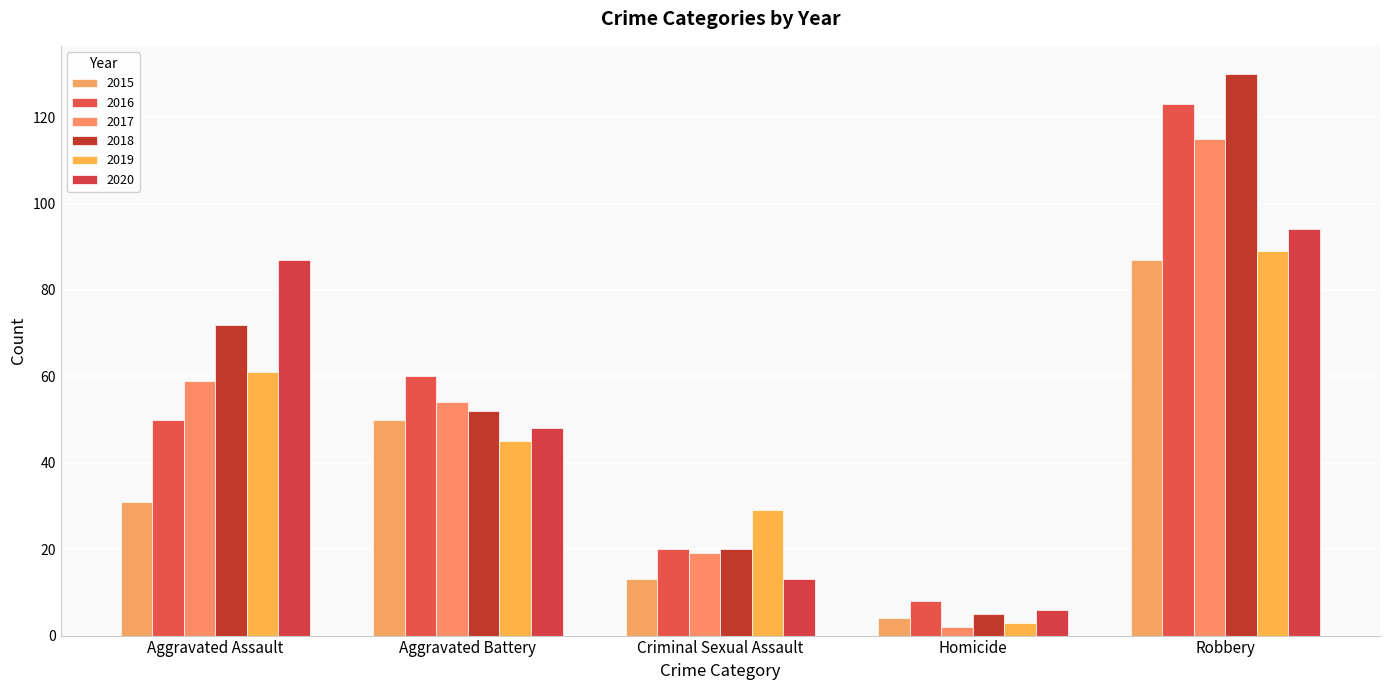

Where is 2015 nearest to the value 45?

Aggravated Battery